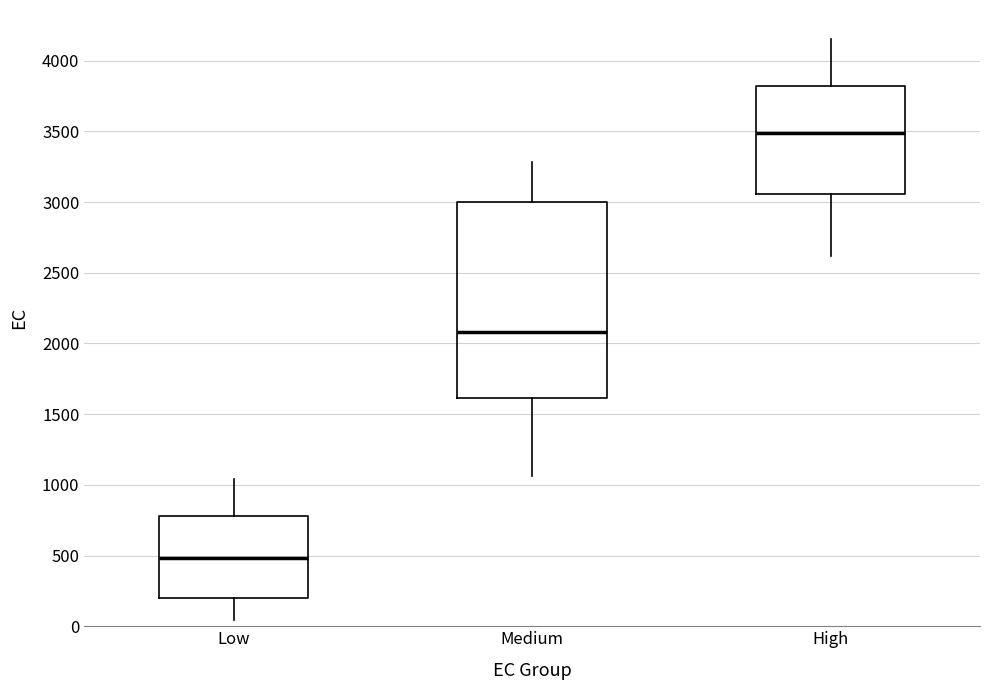

Reading left to right, transcribe this box plot: for each box, give where its median line is, the range the box spans, and where its two whiskers end, as read against the y-axis. The values are not printed on the chart, so give them approximately, as read against the axis.

Low: median 500, box 200 to 800, whiskers 50 to 1050
Medium: median 2100, box 1600 to 3000, whiskers 1050 to 3300
High: median 3500, box 3050 to 3800, whiskers 2600 to 4150